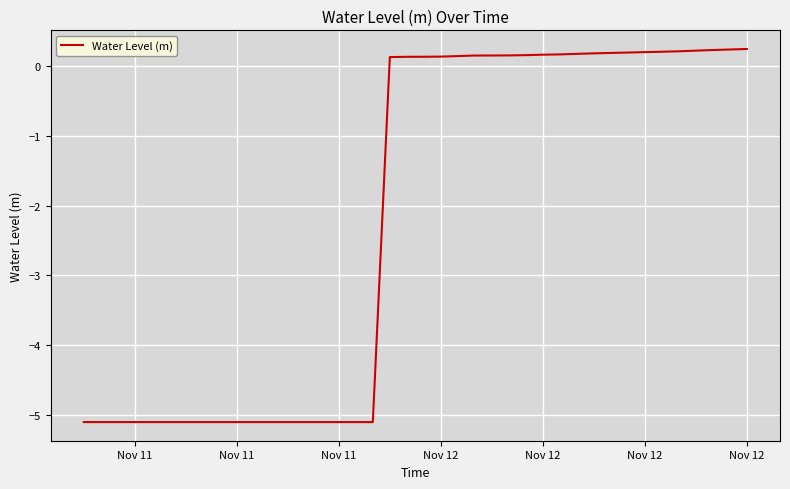

What is the minimum value shown in the chart?

-5.1